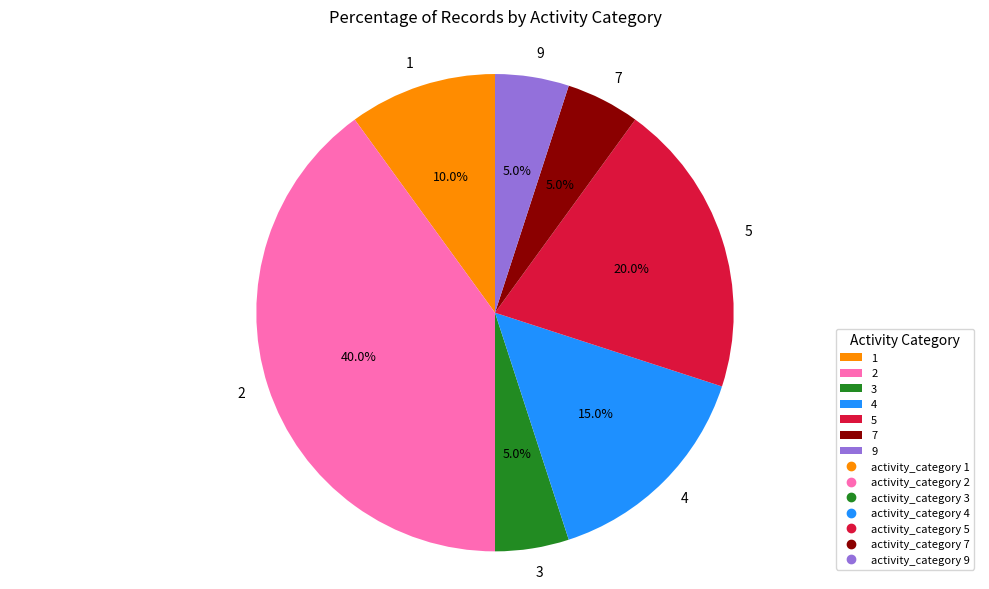

What percentage do 7 and 4 together represent?

20.0%